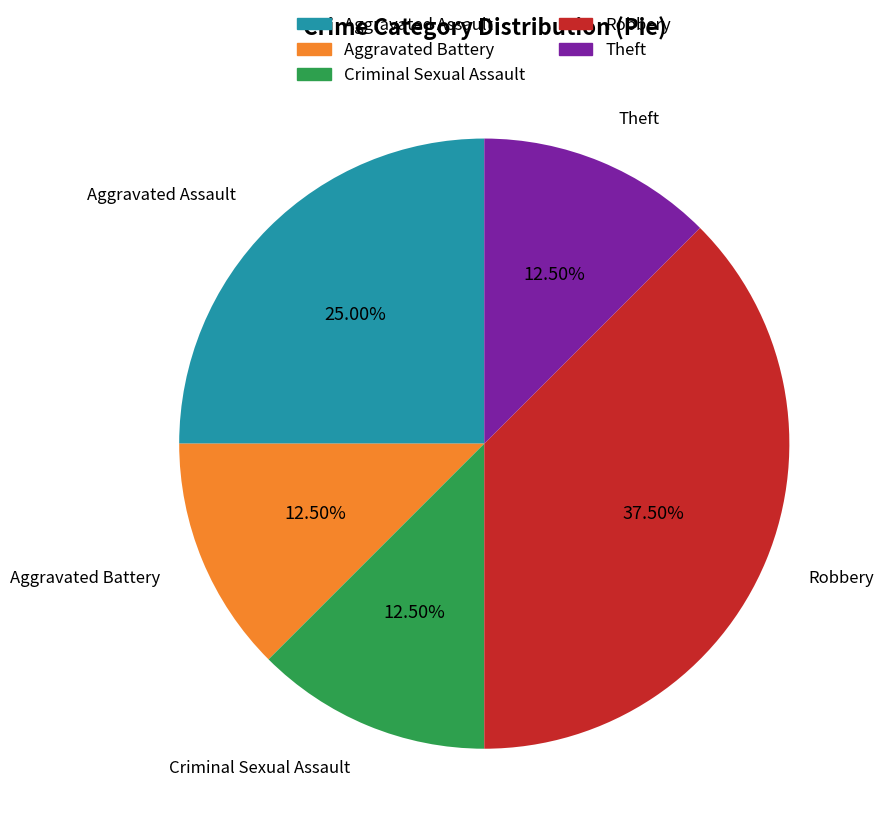

Count the number of slices in the pie.

5